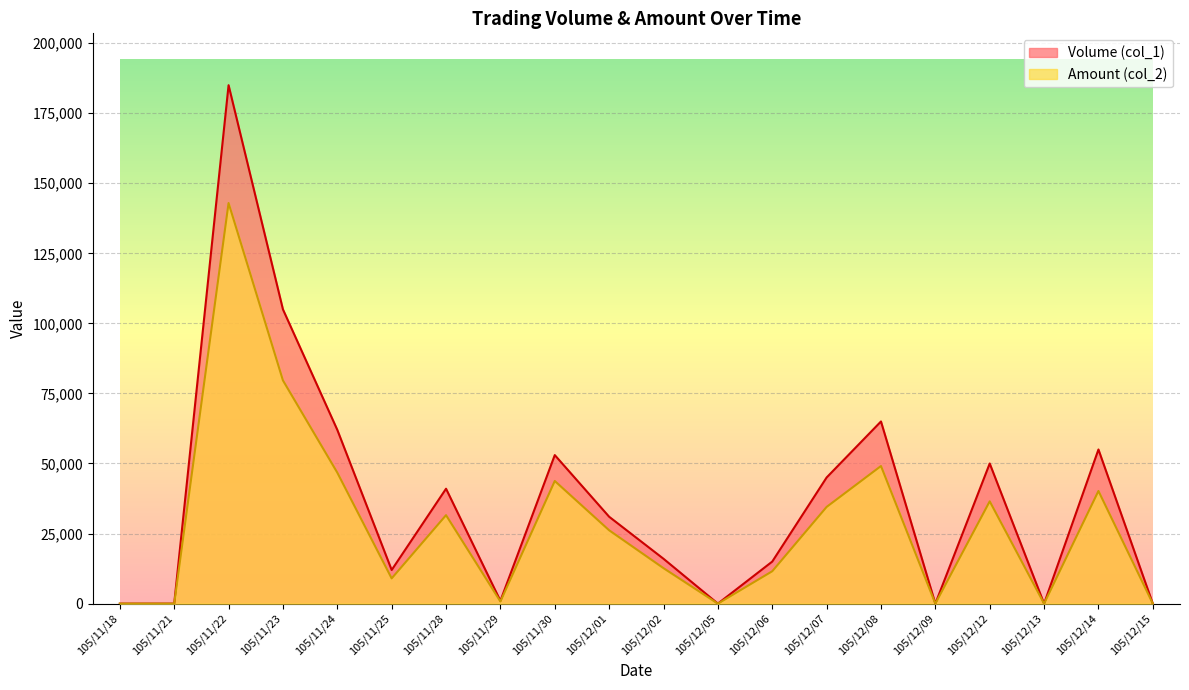

True or false: Volume (col_1) and Amount (col_2) cross at least once.

False